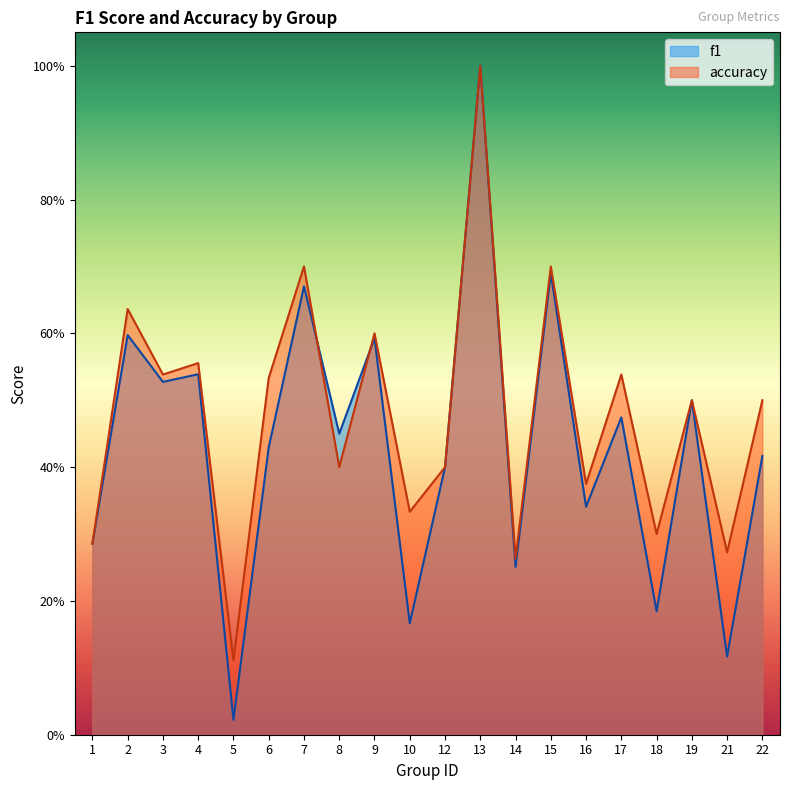

At which label does f1 reach its peak?

13